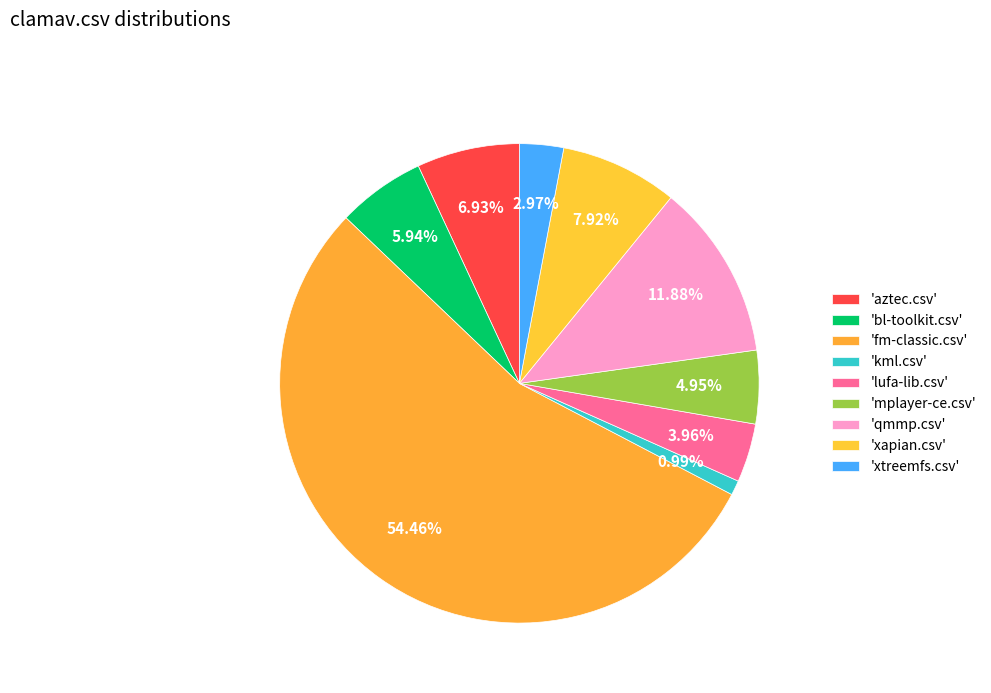

How many slices are in this pie chart?

9